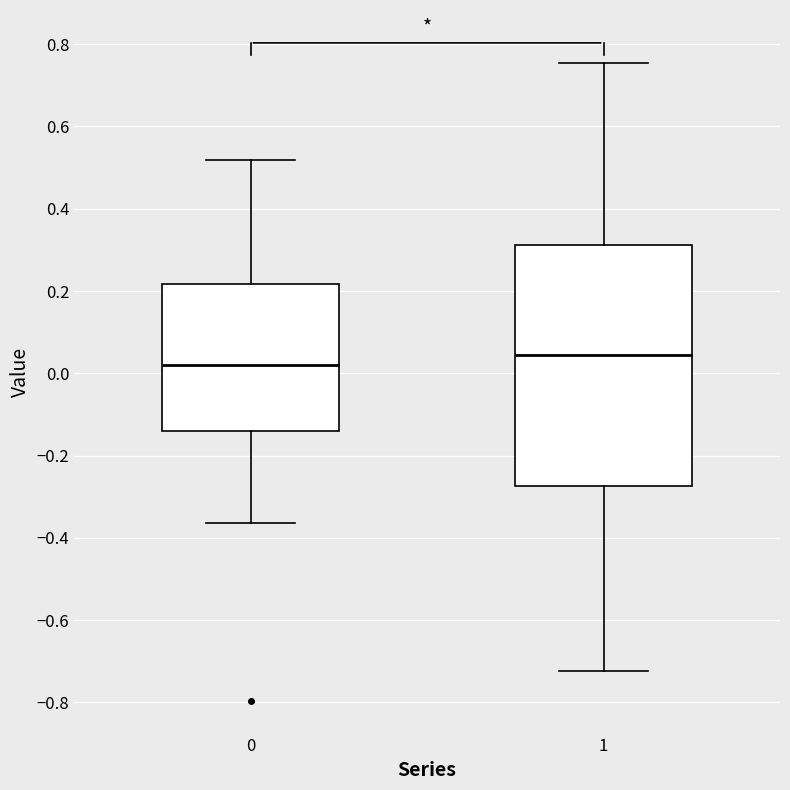

Comparing the boxes themselves (not the whiskers), which one is the tallest?

1